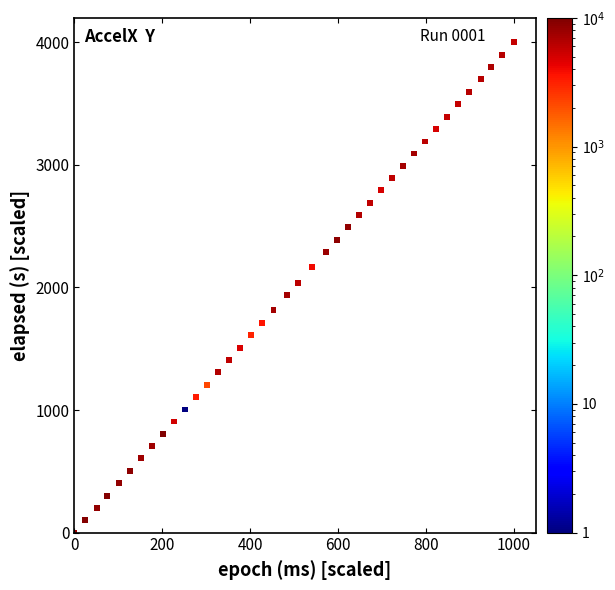

What is the range of X values (max minus min)?

1000.0